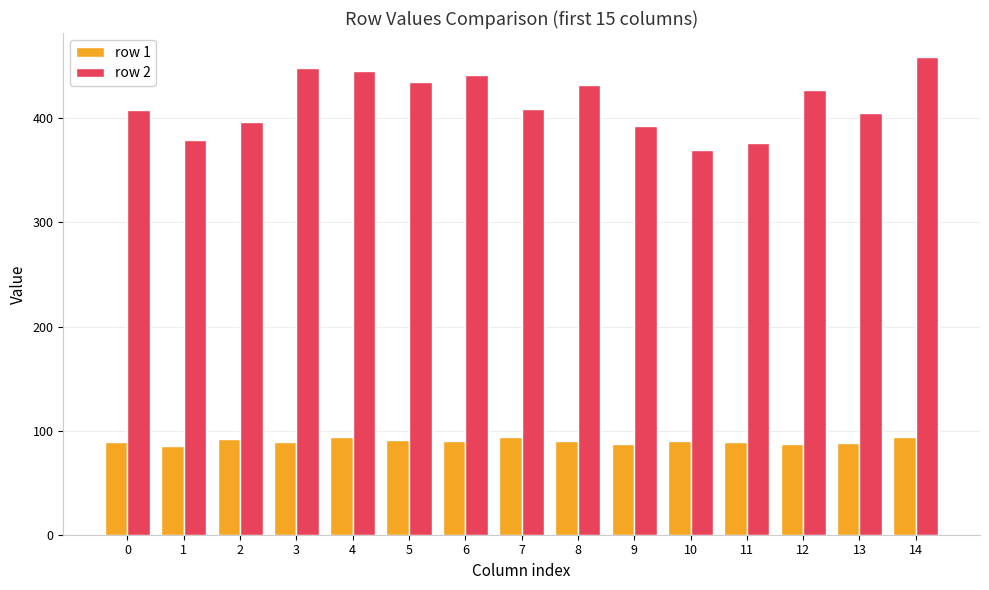

Rank the series by their maximum value, from highest to lowest.

row 2, row 1